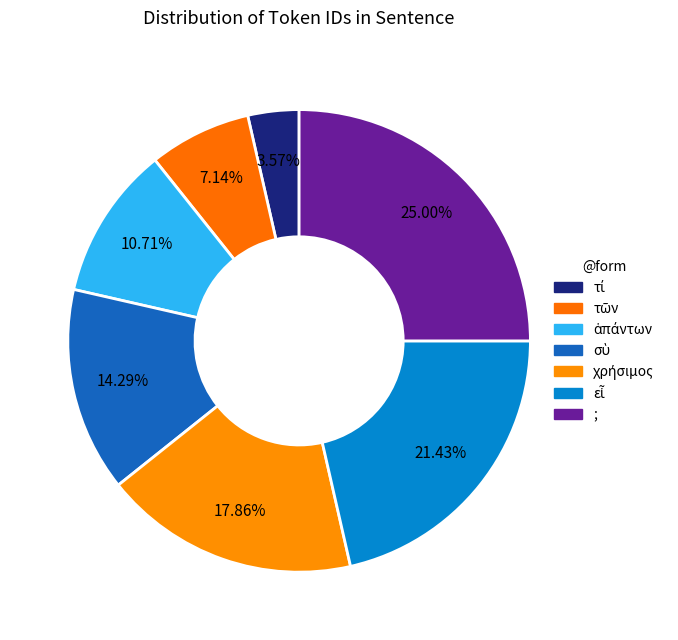

Does χρήσιμος account for over 50% of the chart?

No